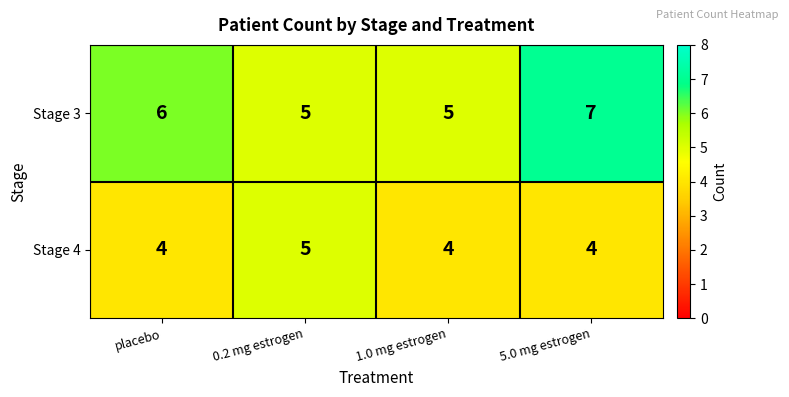

Which series has the widest spread of values?

Stage 3